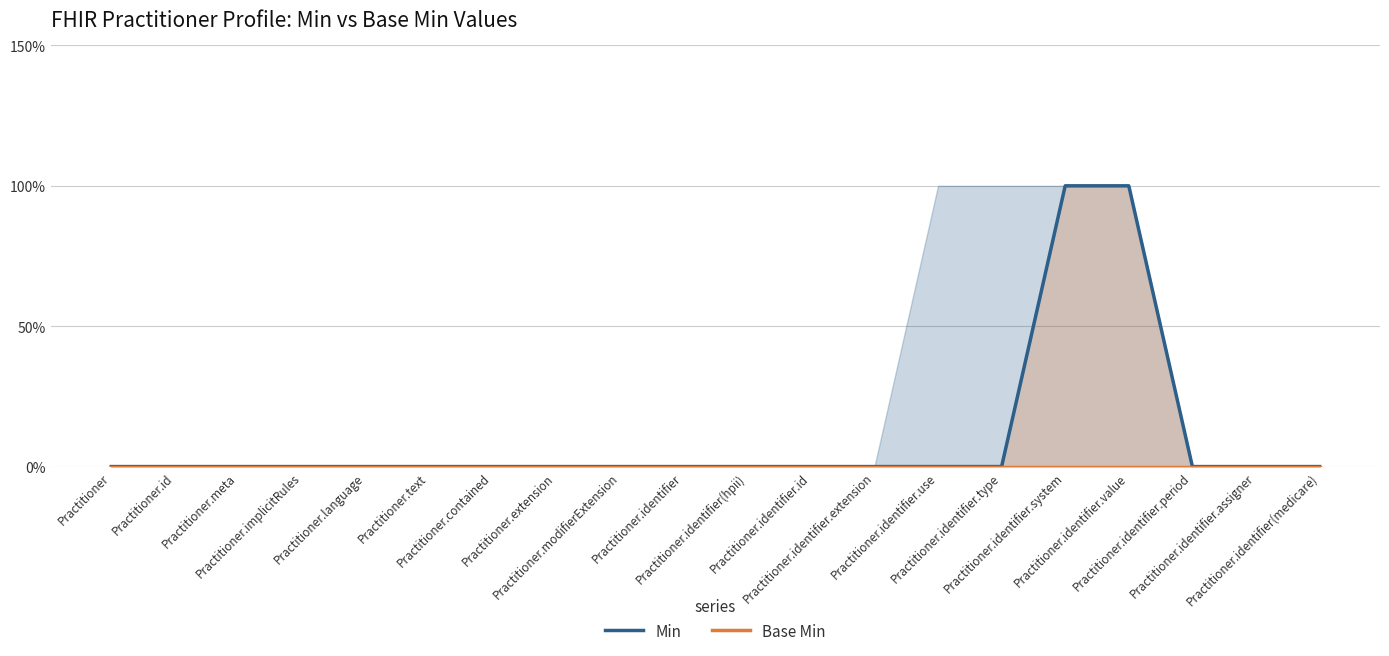

What is the label of the 14th point from the right?

Practitioner.contained